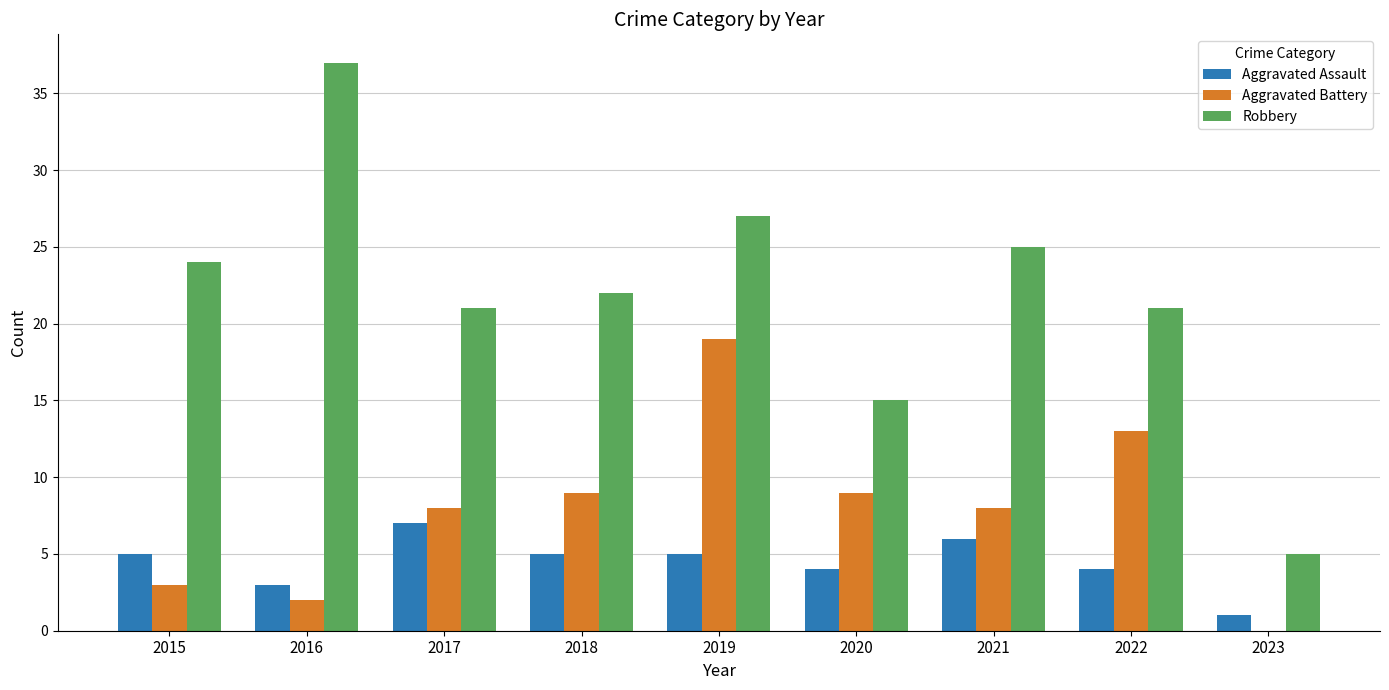

What is the total value across all series at 2015?

32